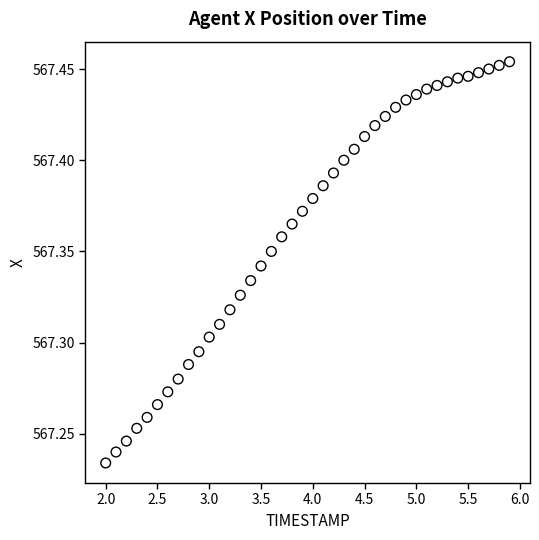

What is the range of X values (max minus min)?

3.9